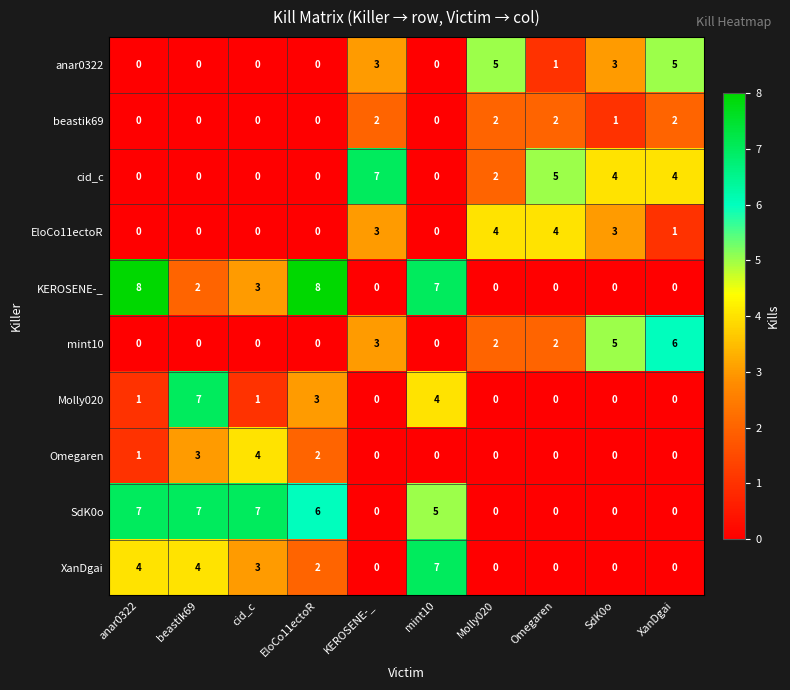

What is the difference between the maximum and minimum values in the mint10 series?

6